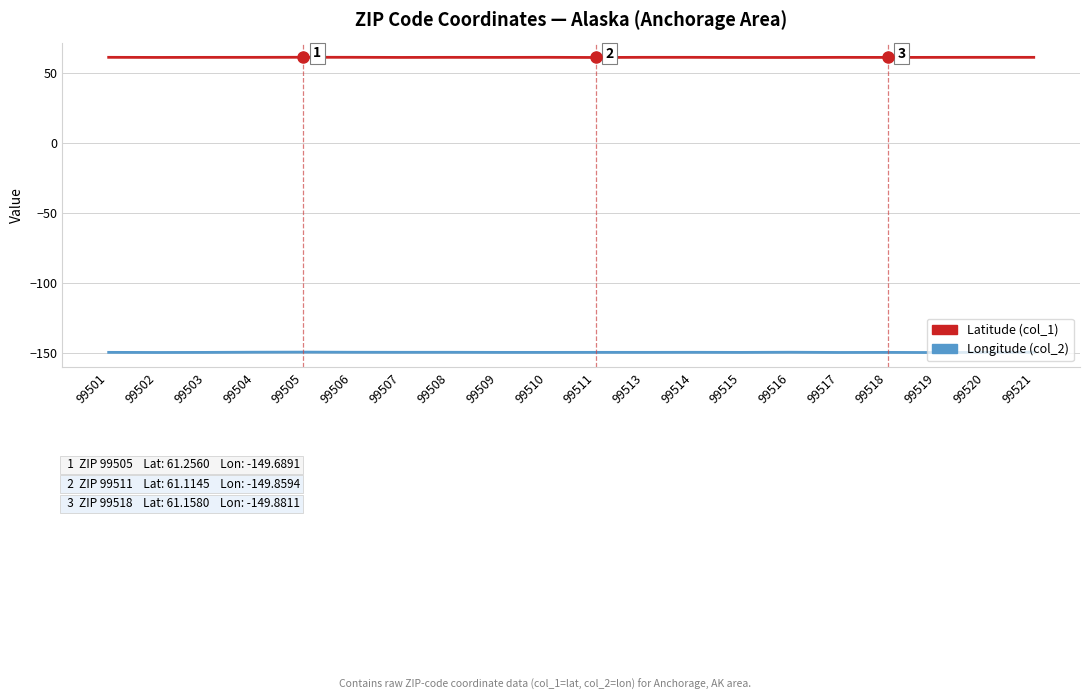

What is the total value across all series at 99509?

-88.7